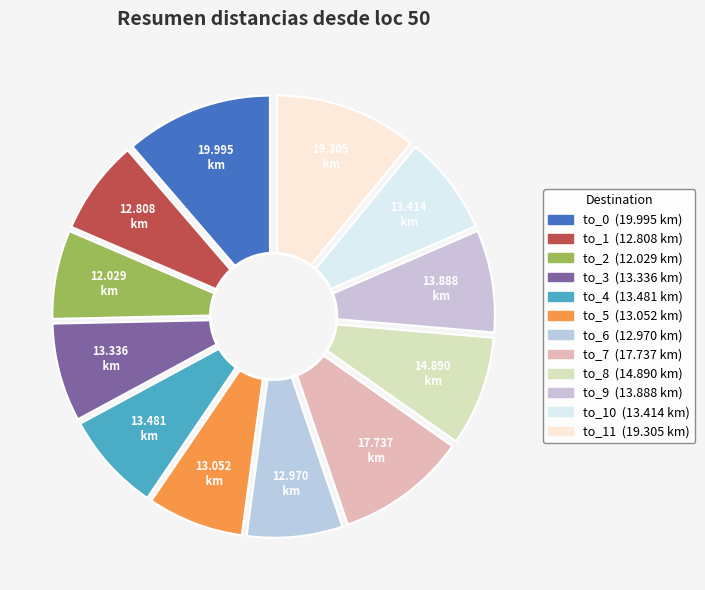

Combined, do to_5 and to_7 account for over 50%?

No